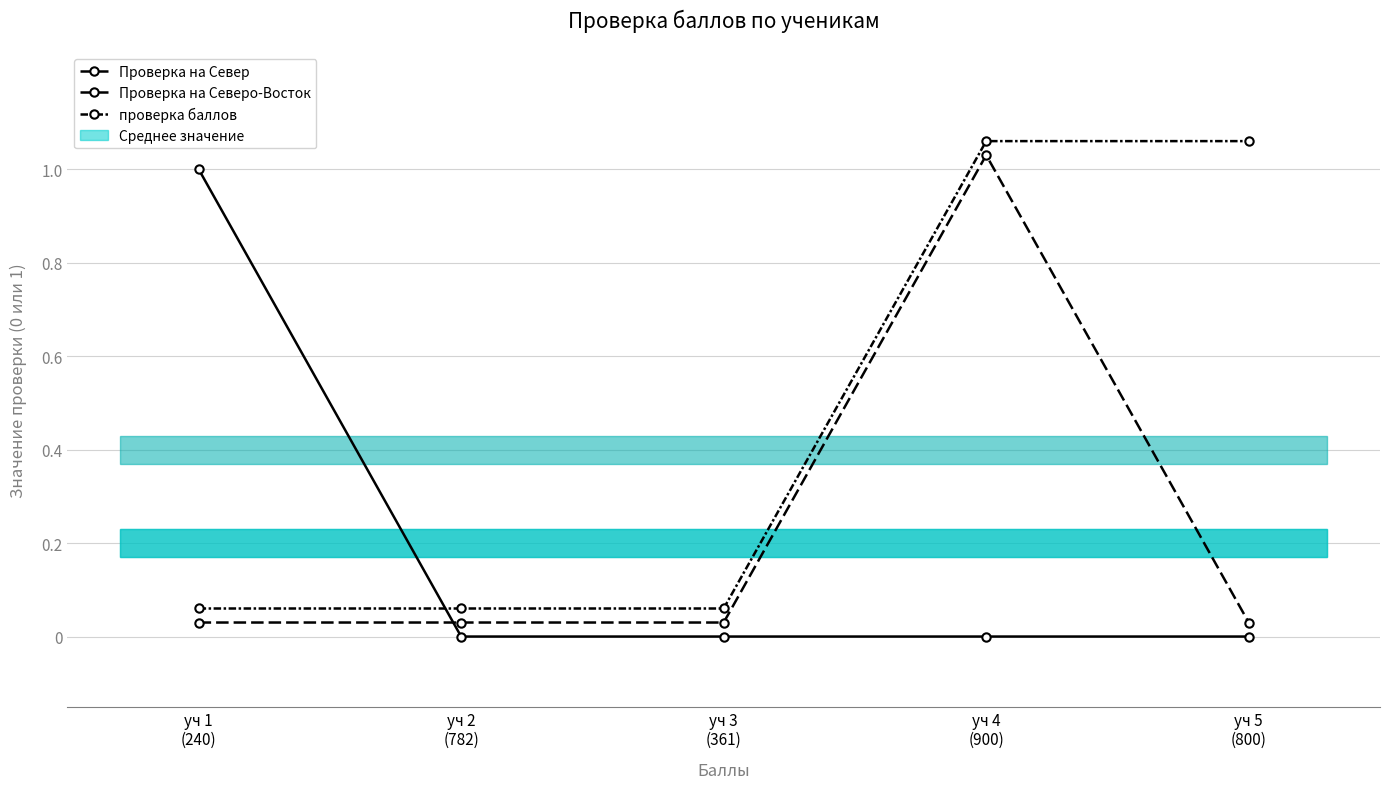

How many distinct data groups are displayed?

3